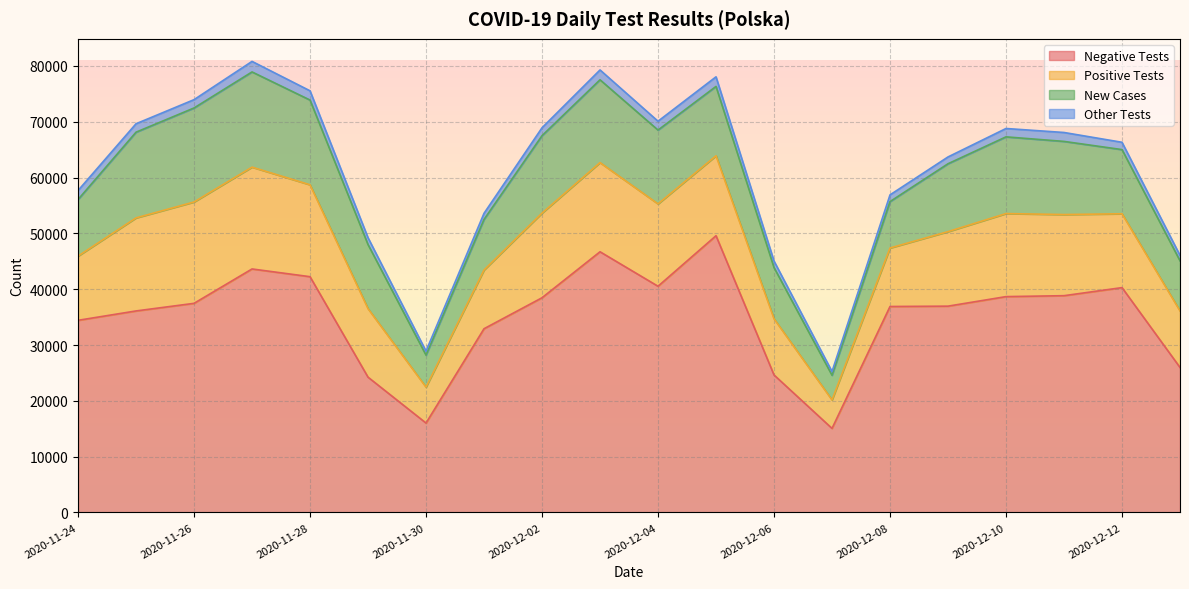

Is the value of new_tests_plus at 2020-12-05 greater than the value of new_cases at 2020-11-28?

No